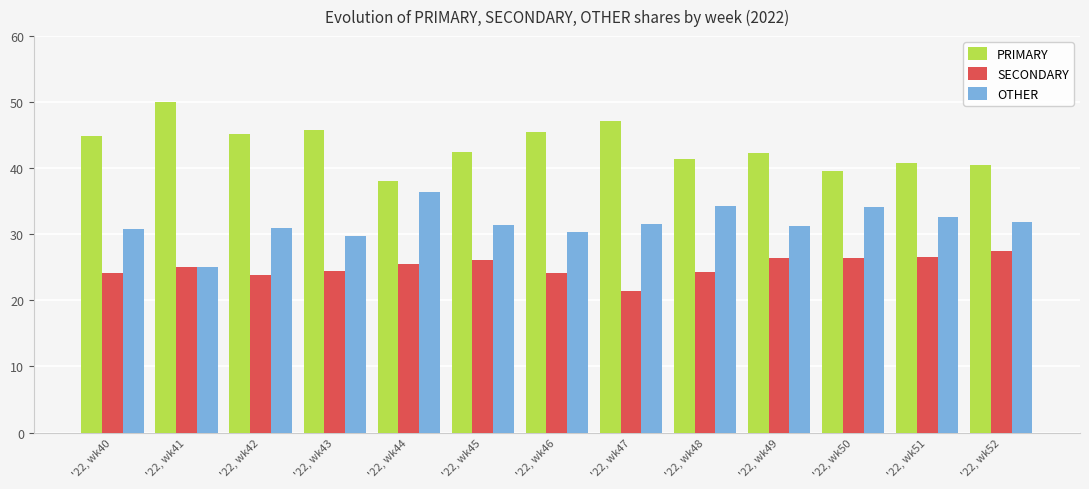

What are all the series names shown in the legend?

PRIMARY, SECONDARY, OTHER